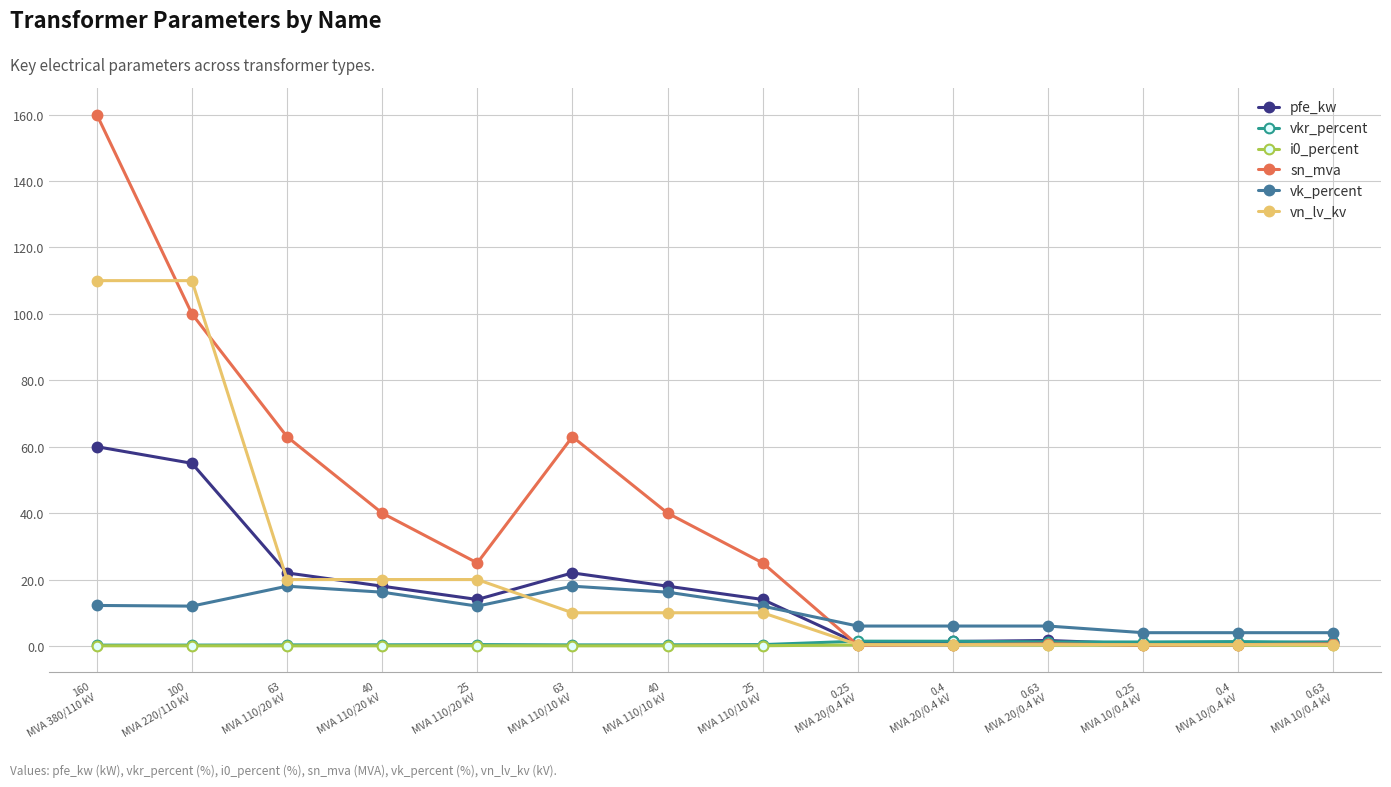

What is the value of the vn_lv_kv point at the 6th from the left?

10.0